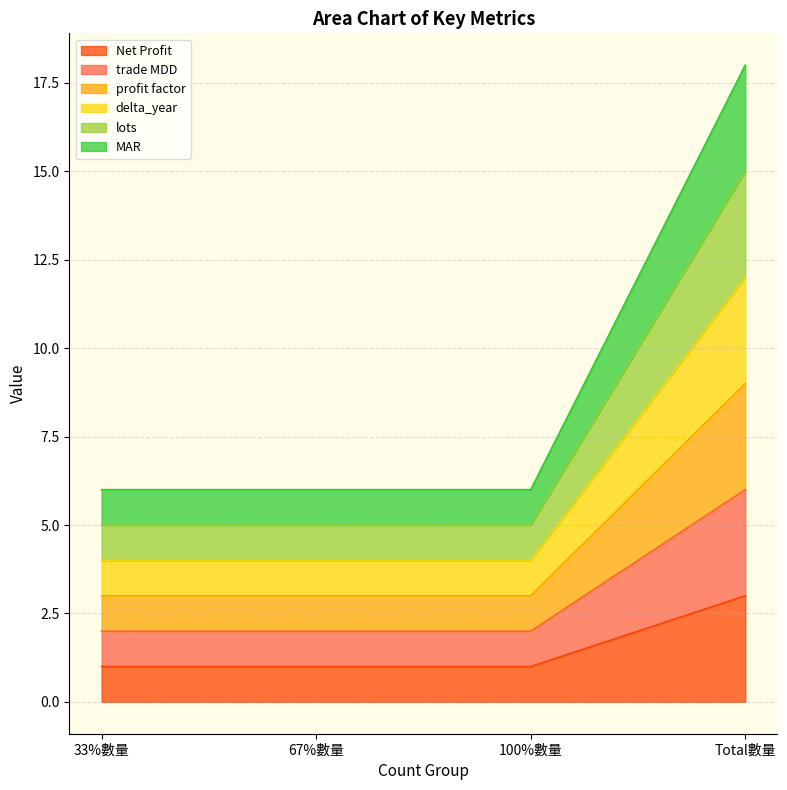

What is the sum of the Net Profit values at 100%數量 and Total數量?

4